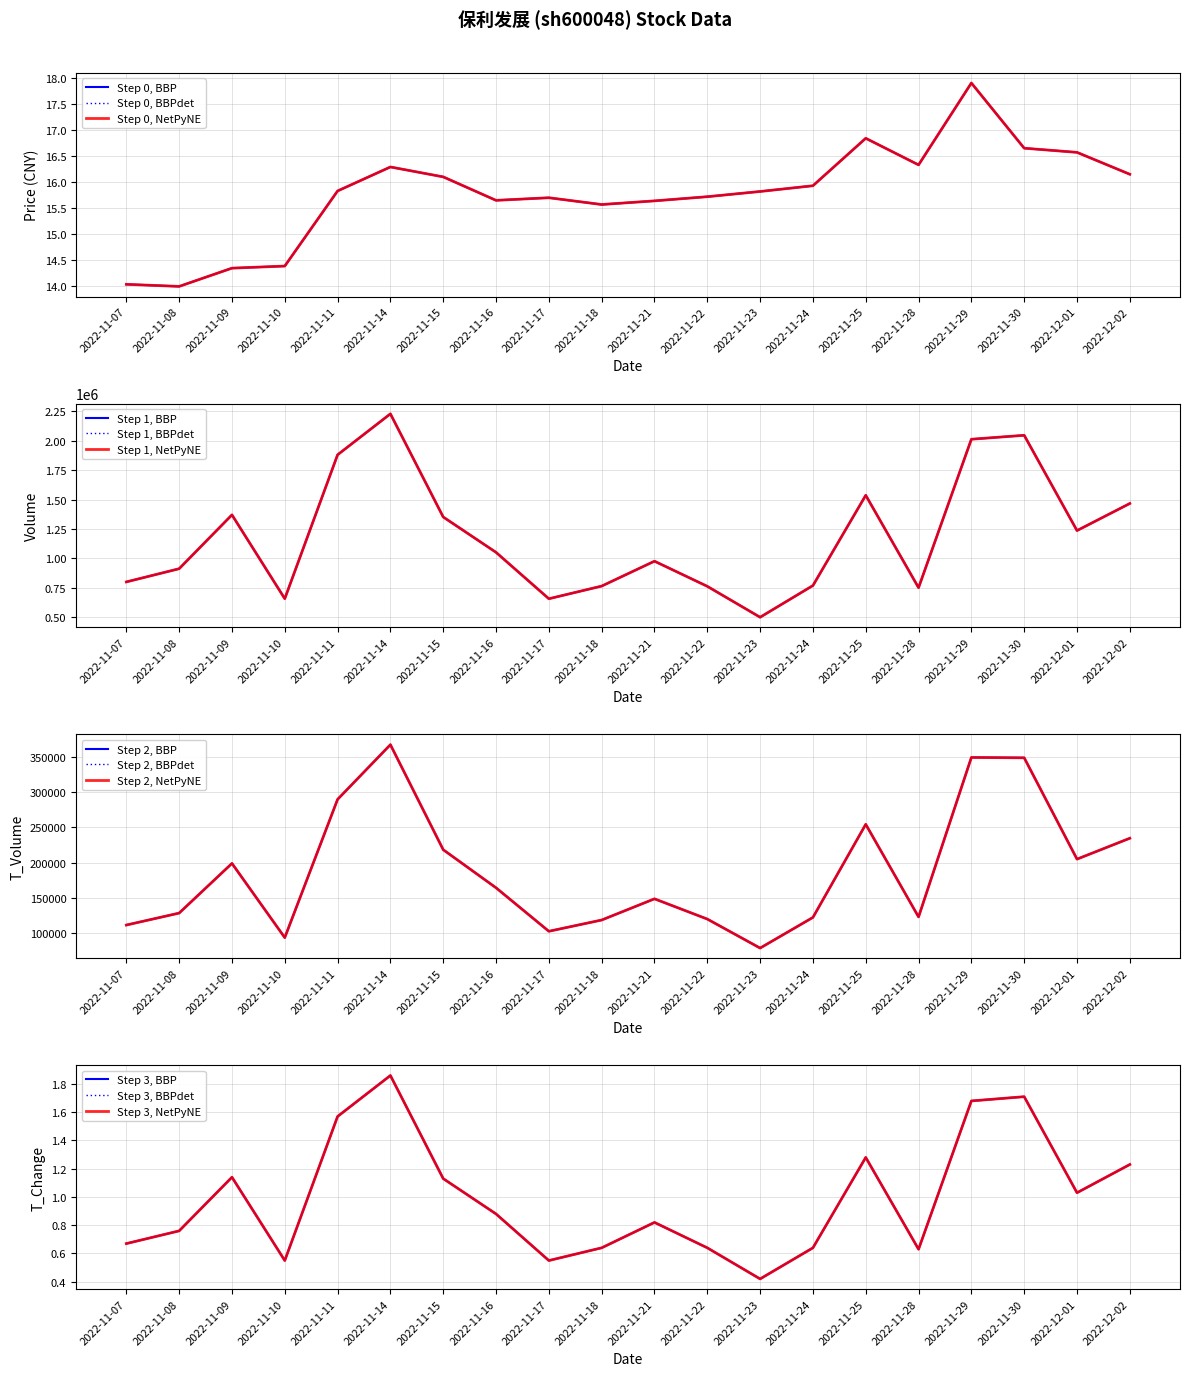

Rank the series by their maximum value, from lowest to highest.

t_change, price, t_volume, volume